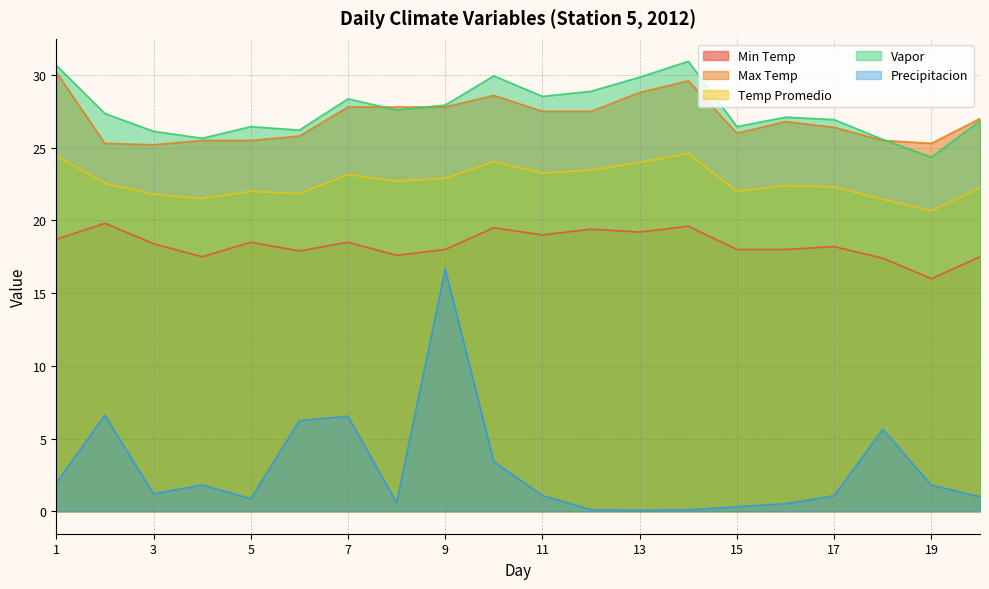

Which label corresponds to the smallest value in the chart?

13